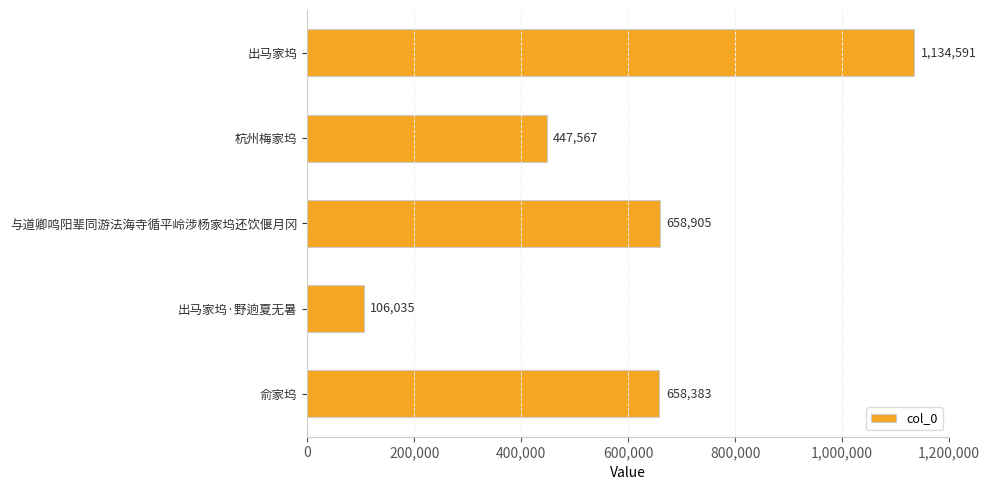

Is it true that the value at 杭州梅家坞 is 447567?

True